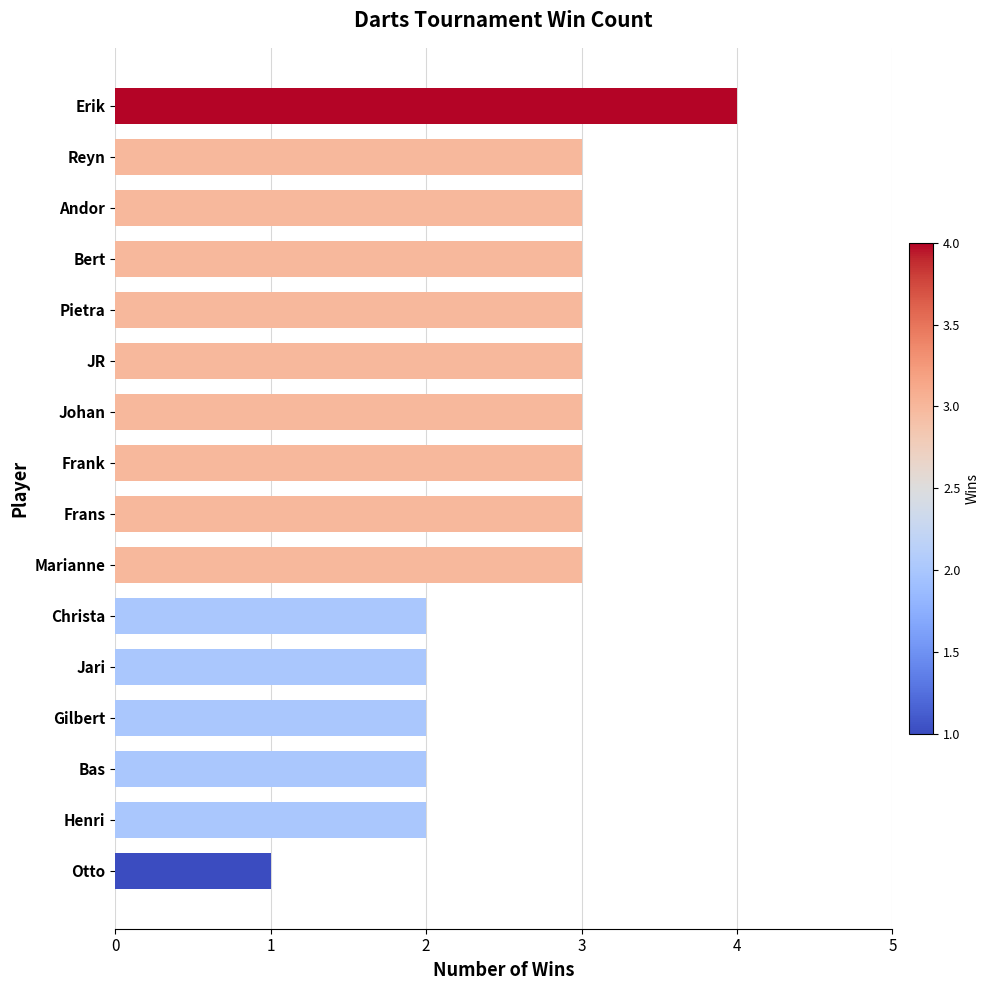

The value at Christa is 2. True or false?

True